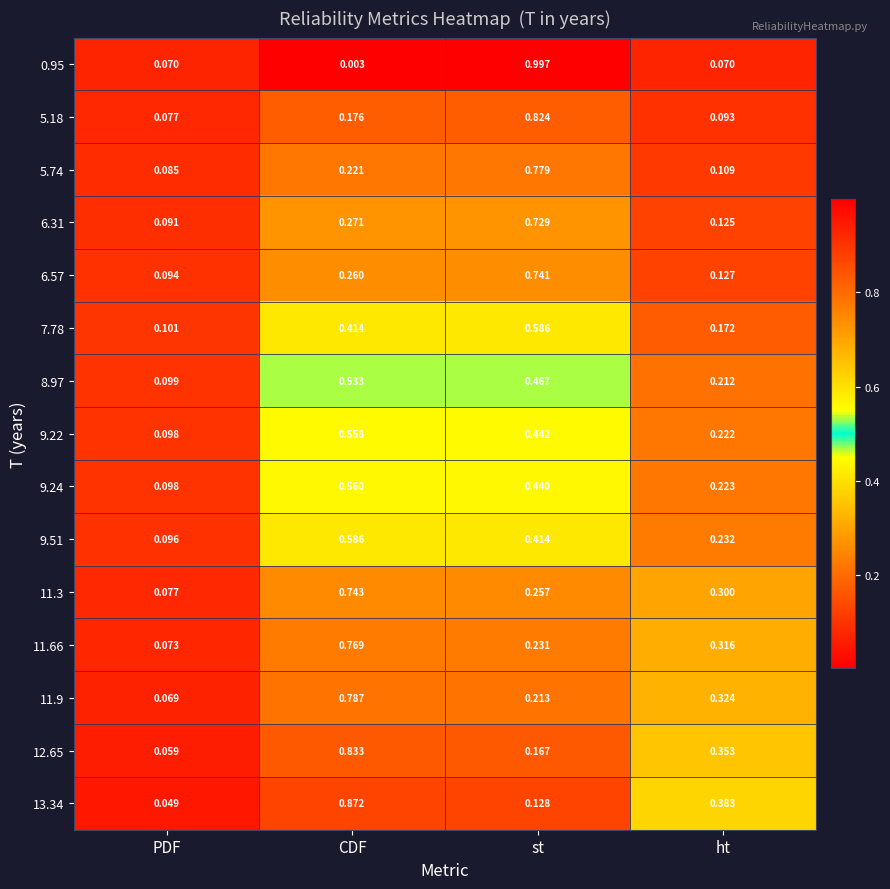

At which label does 5.74 reach its minimum?

PDF